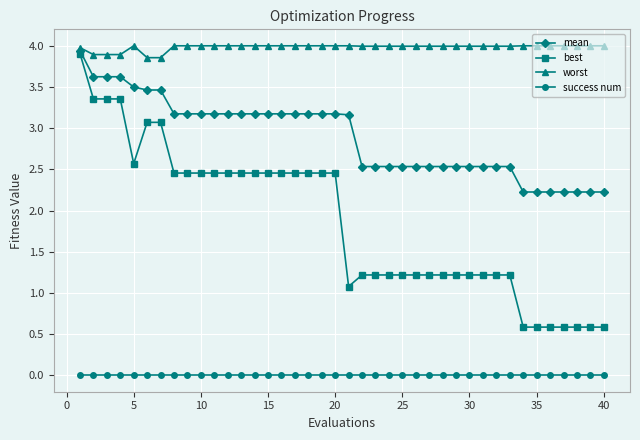

What is the value of the worst point at the 32nd from the left?

4.0